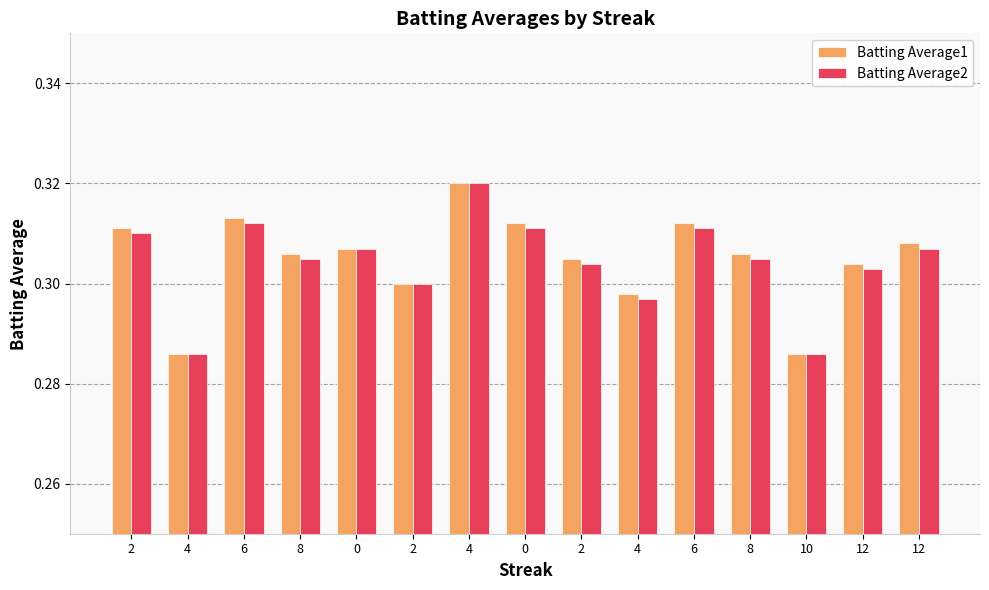

Which category has the highest value in the Batting Average1 series?

4